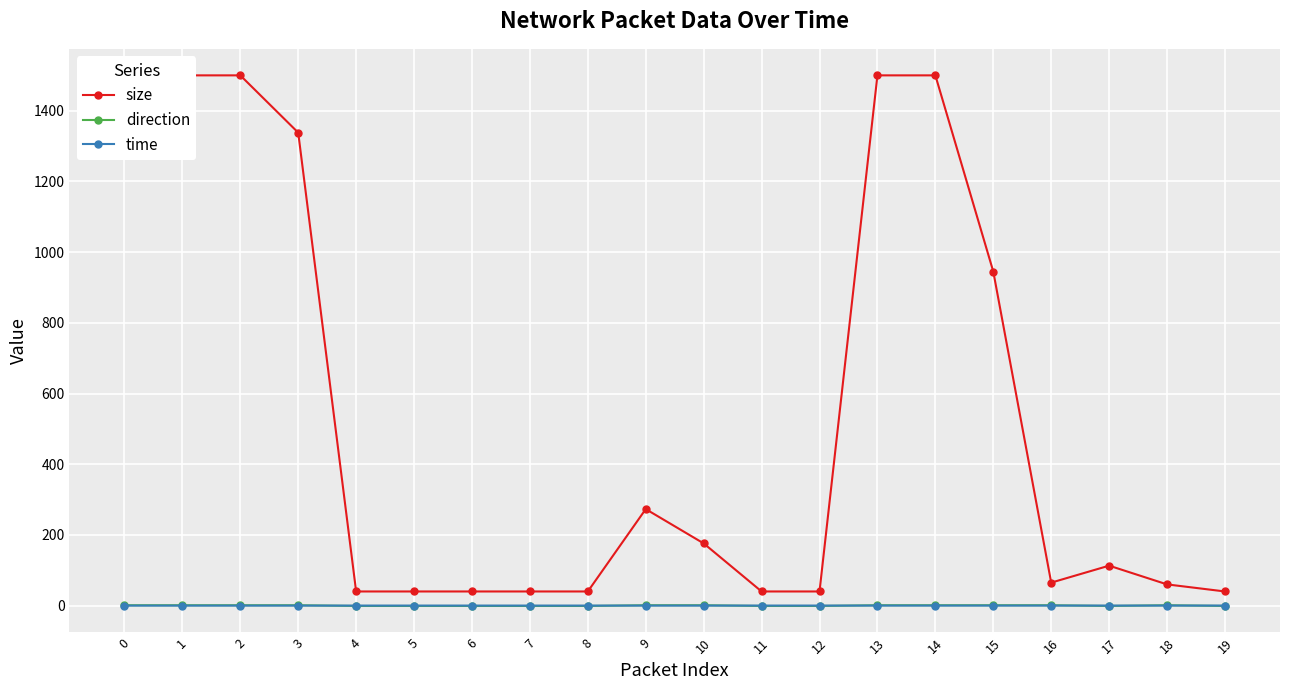

At which category does direction reach its first local valley?

17